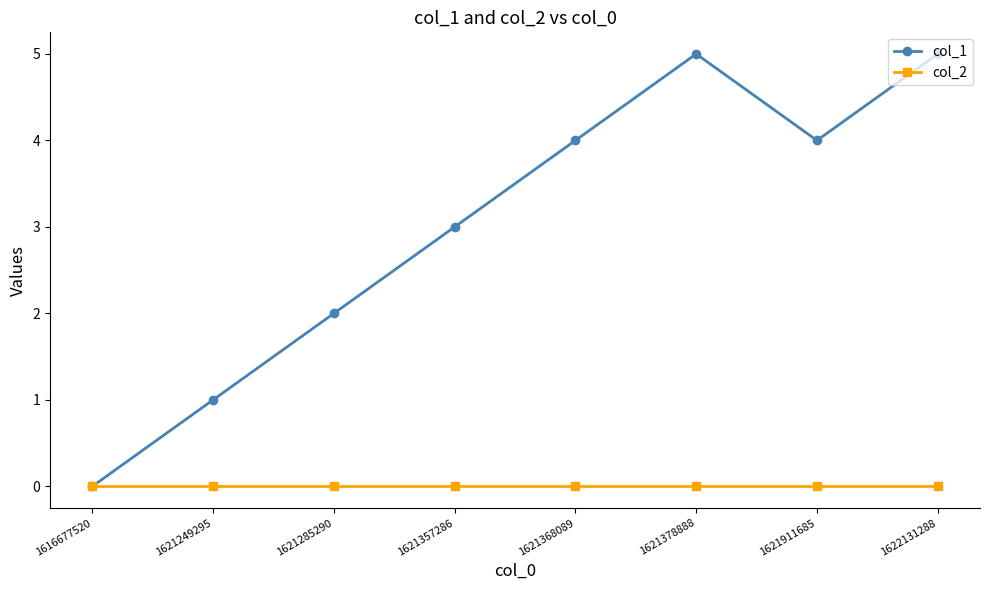

Rank the series by their average value, from highest to lowest.

col_1, col_2